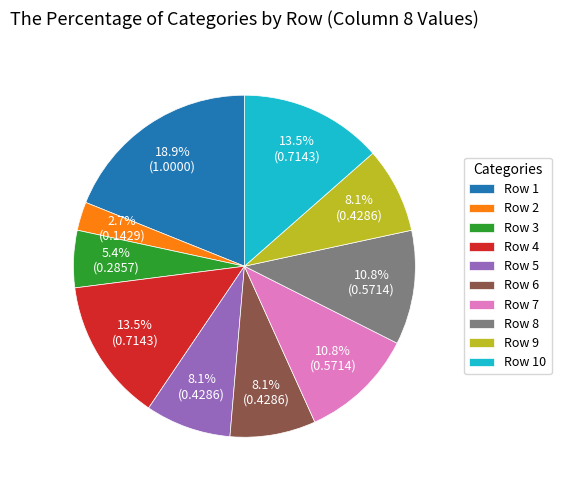

Which has a higher value, Row 6 or Row 10?

Row 10